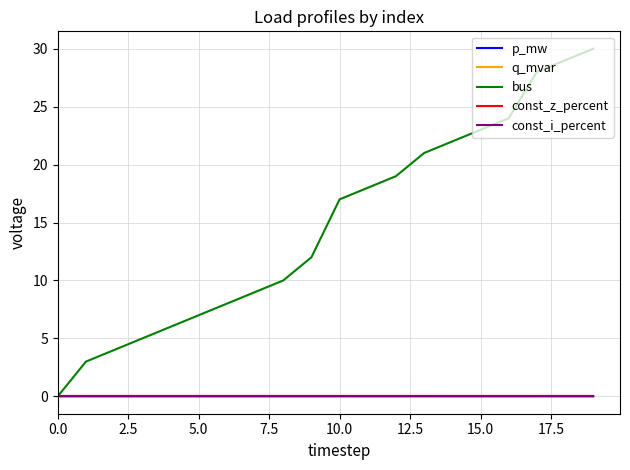

At how many categories does at least one series exceed 6?

15